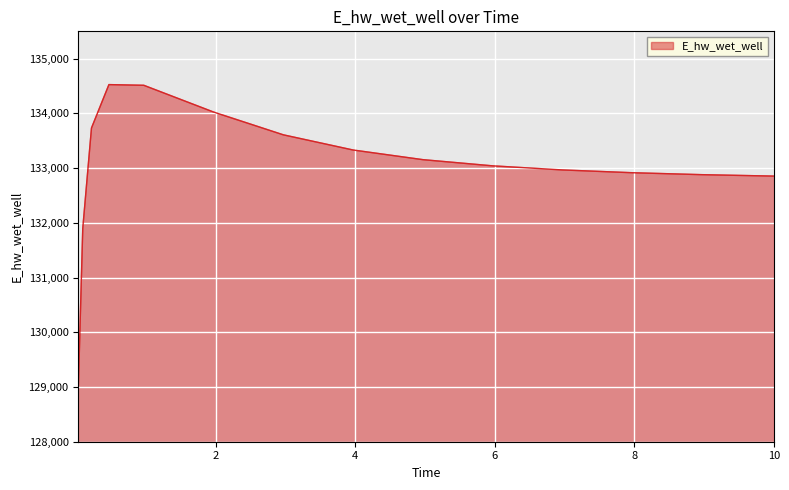

What is the difference between the maximum and minimum values?

5493.9